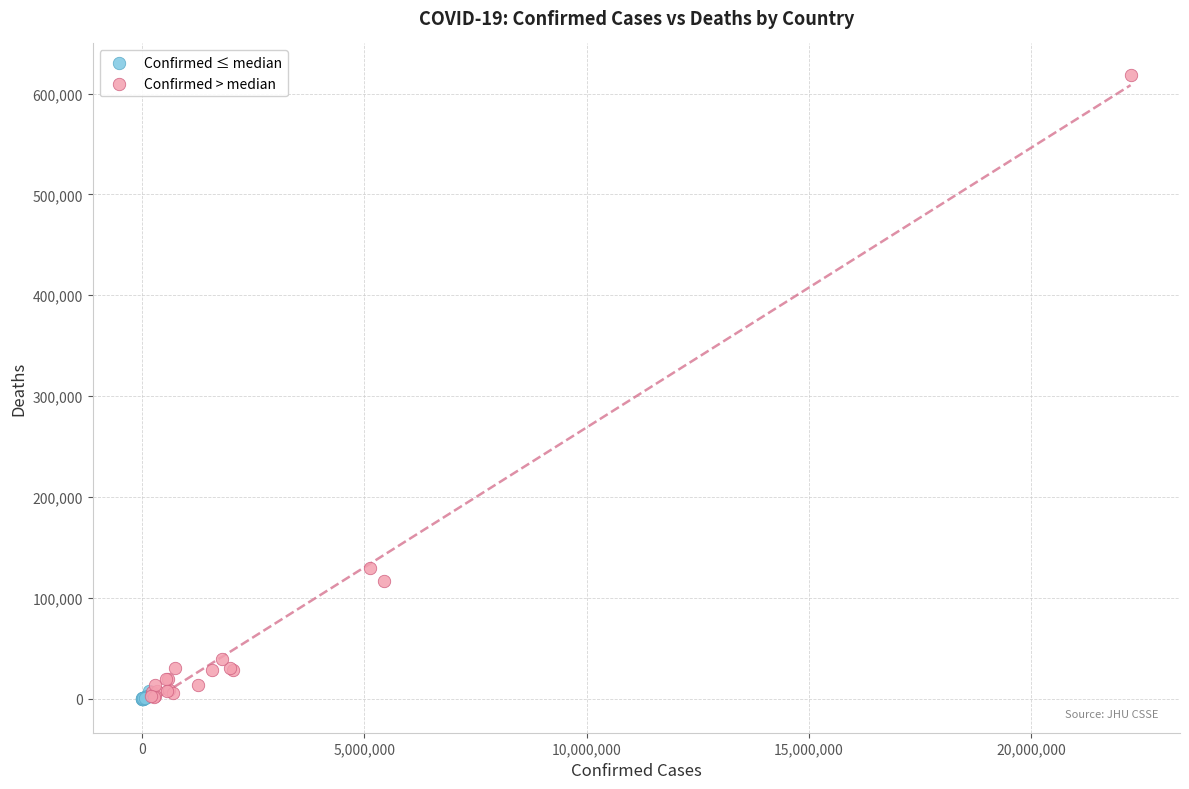

Which series has the widest spread of Y values?

Confirmed > median